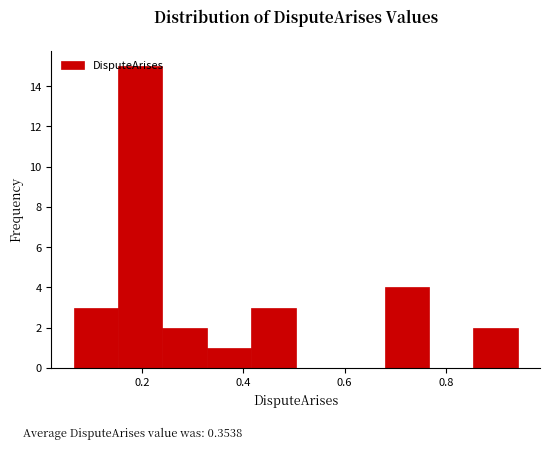

Reading left to right, list every bar in this chart as the range it spans on the x-axis followed by its height. Neither the bar edges nor the heights are printed on the chart, so give them approximately, as read against the axes.

0.06 to 0.16: 3
0.16 to 0.24: 15
0.24 to 0.32: 2
0.32 to 0.42: 1
0.42 to 0.50: 3
0.50 to 0.60: 0
0.60 to 0.68: 0
0.68 to 0.76: 4
0.76 to 0.86: 0
0.86 to 0.94: 2